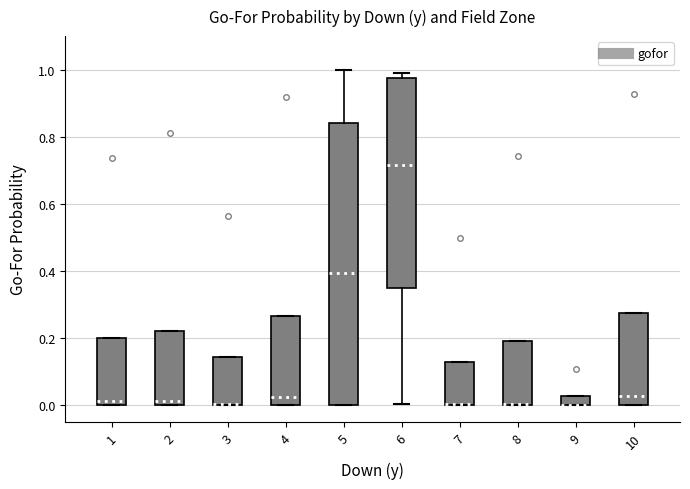

Where does the median line of the box at x = 6 sit on the y-axis? The values are not printed on the chart, so give them approximately, as read against the axis.

0.72